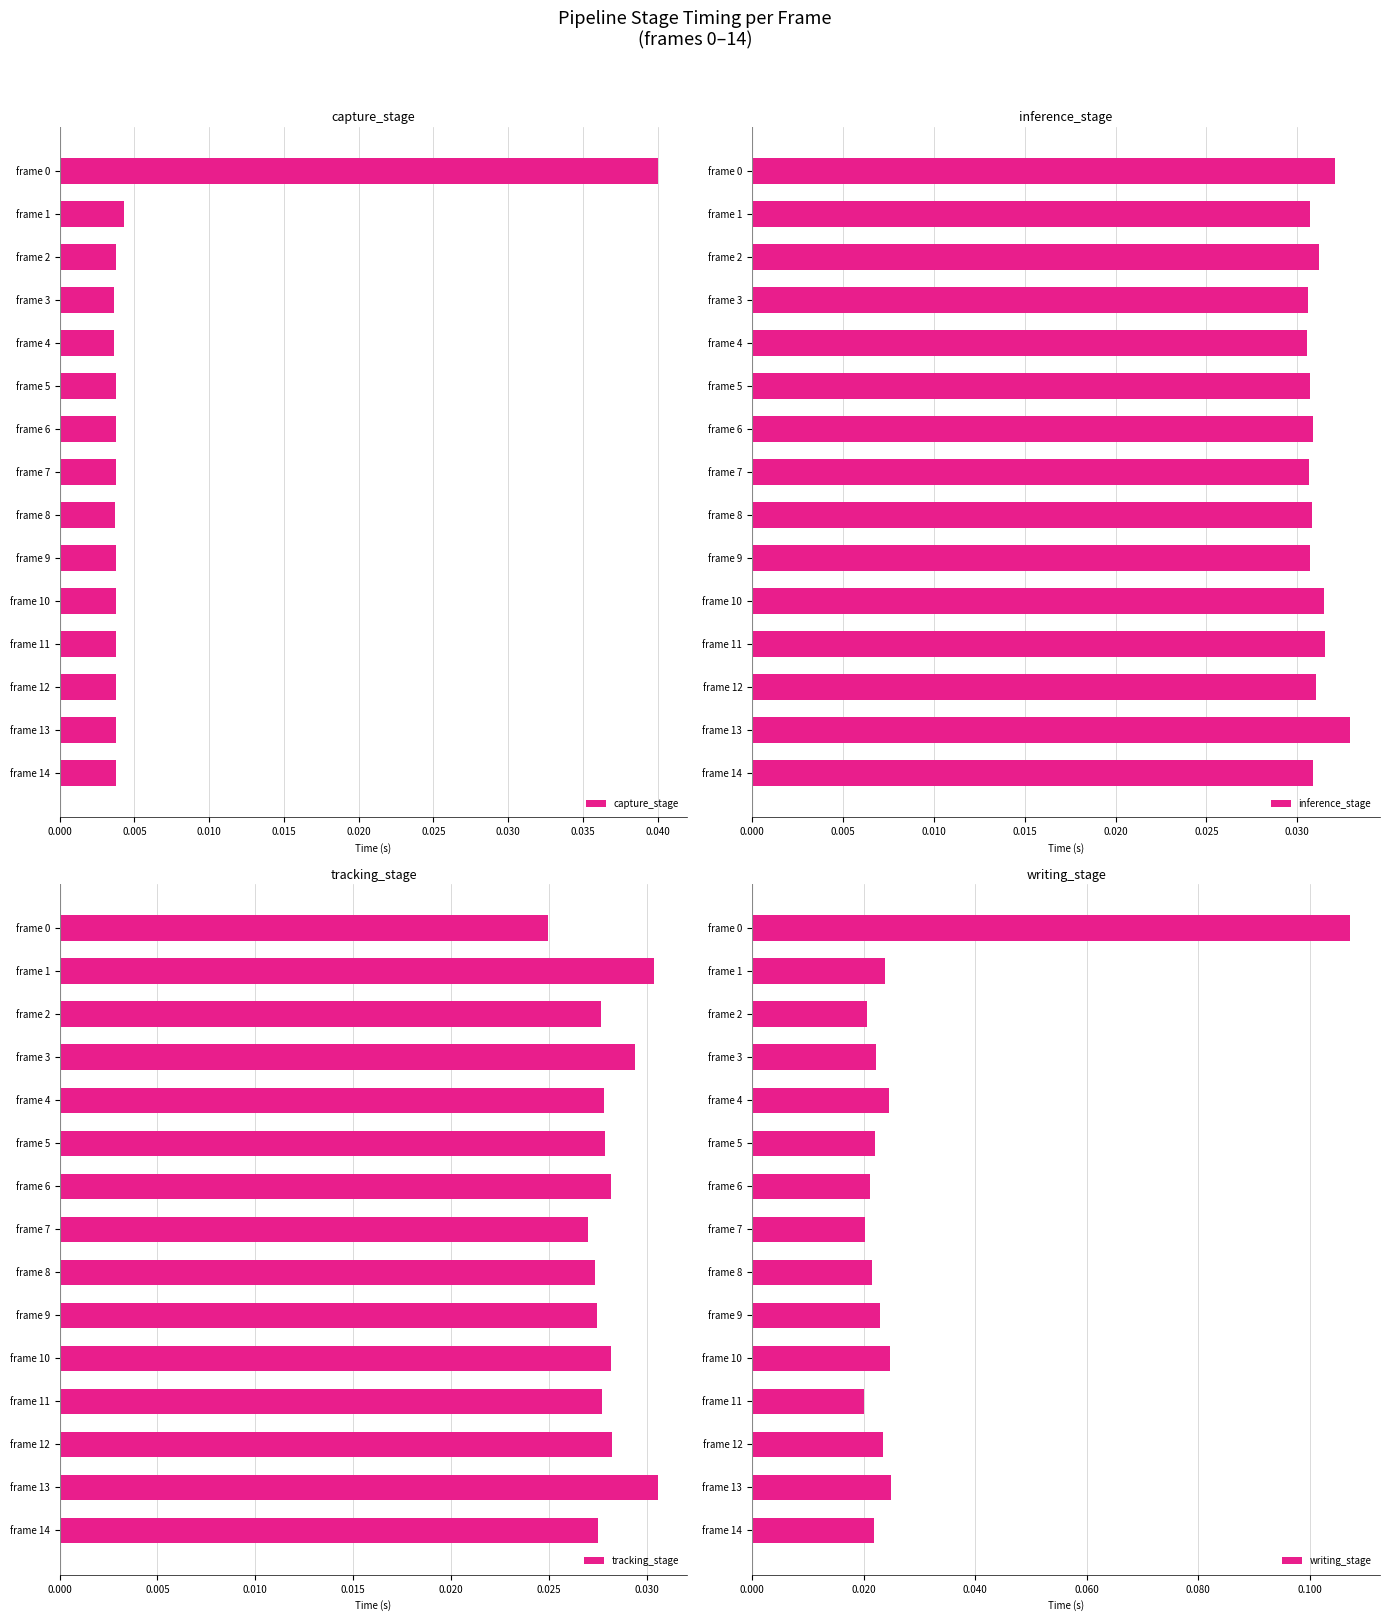

How many groups of bars are there?

15